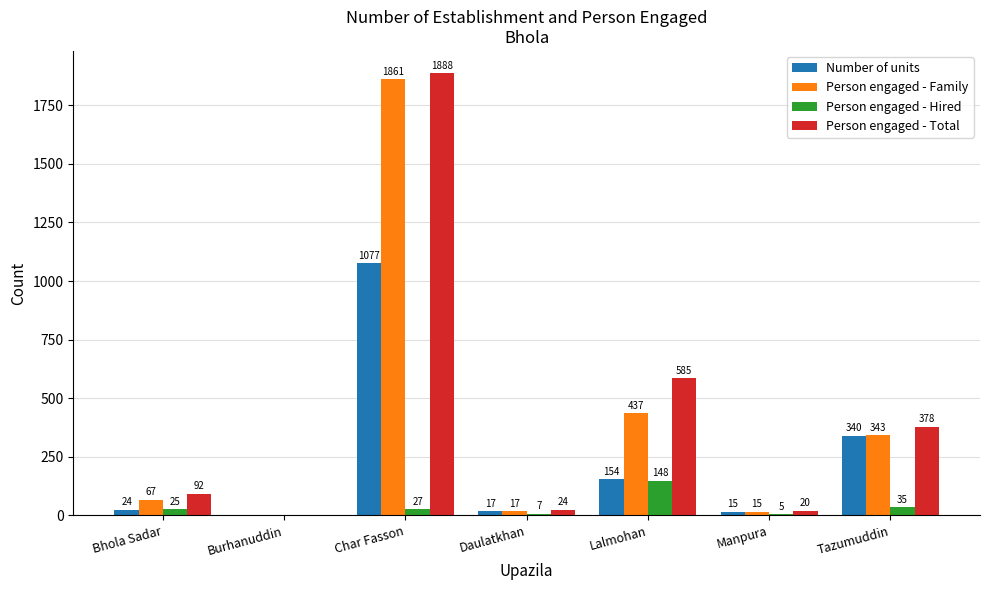

How many positive values does the Person engaged - Hired series have?

6